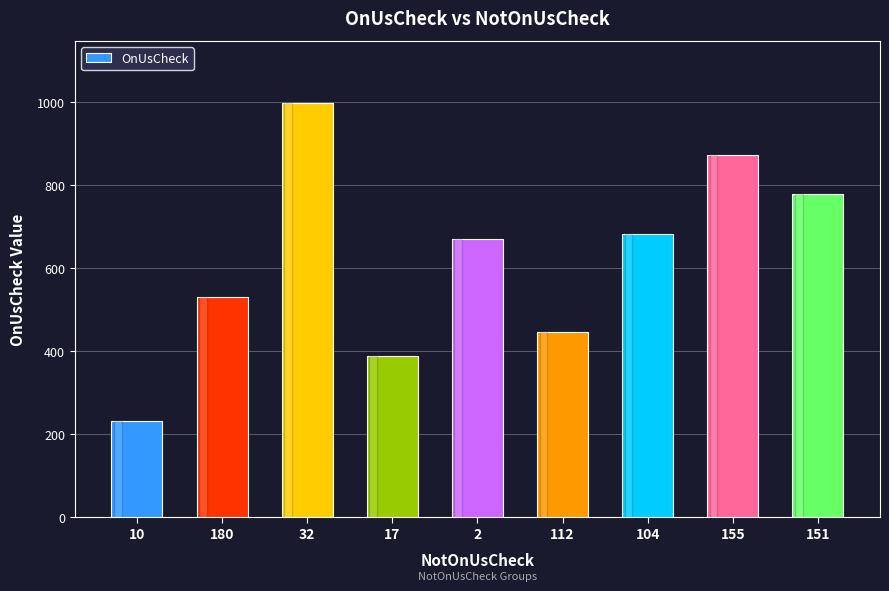

Where does the data first go above 669?

32